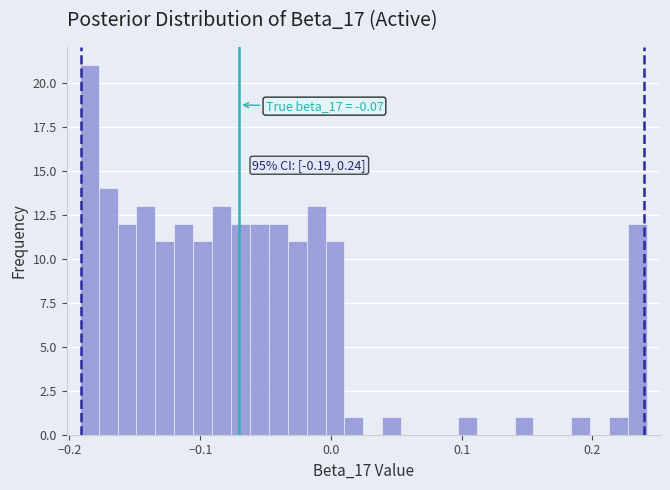

Read against the x-axis, roughly where is the centre of the tallest bar?

-0.18